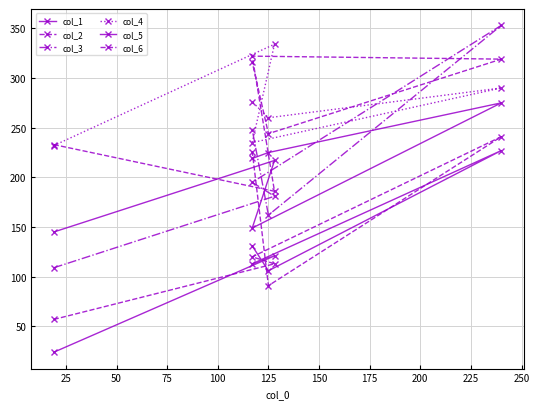

Reading left to right, list all the values displayed in this chart.

col_1: 24	121	113	227	106	131
col_2: 57	113	120	241	91	226
col_3: 109	181	195	353	162	248
col_4: 232	334	235	290	260	276
col_5: 145	217	149	275	225	219
col_6: 233	186	322	319	244	316